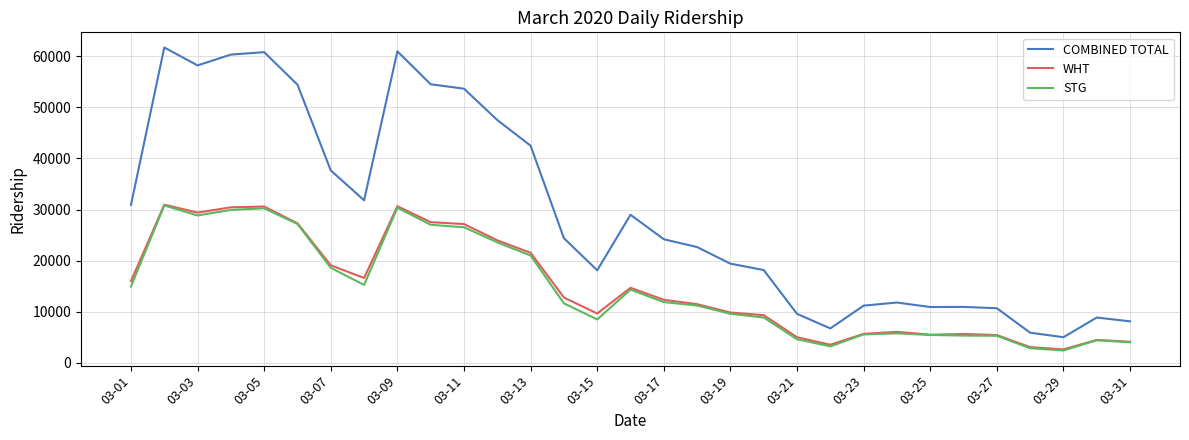

True or false: WHT and COMBINED TOTAL cross at least once.

False